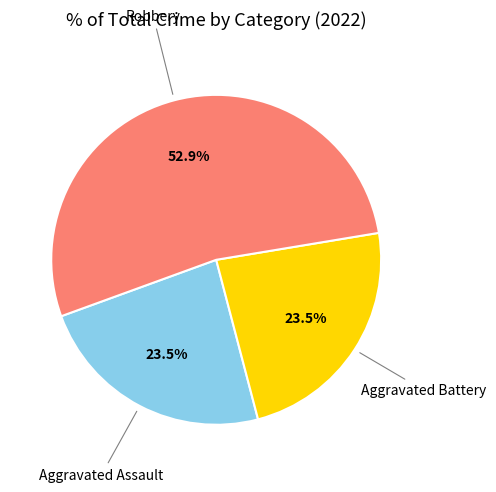

How many segments does this pie chart have?

3